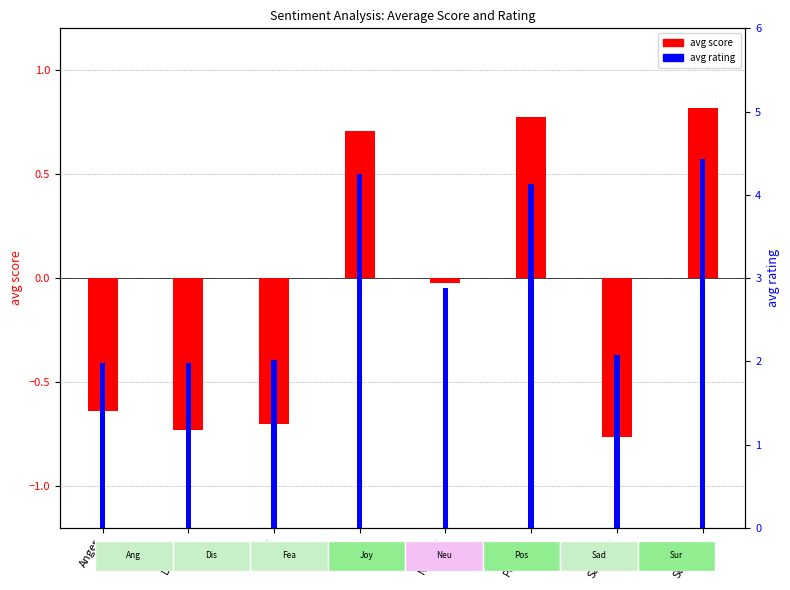

Are the bars horizontal?

No